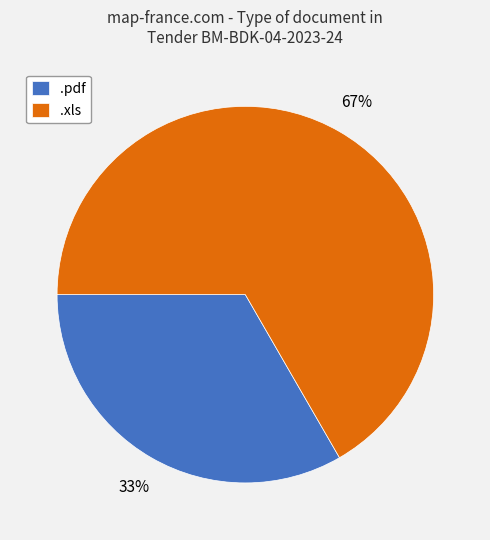

Which category accounts for the majority?

.xls